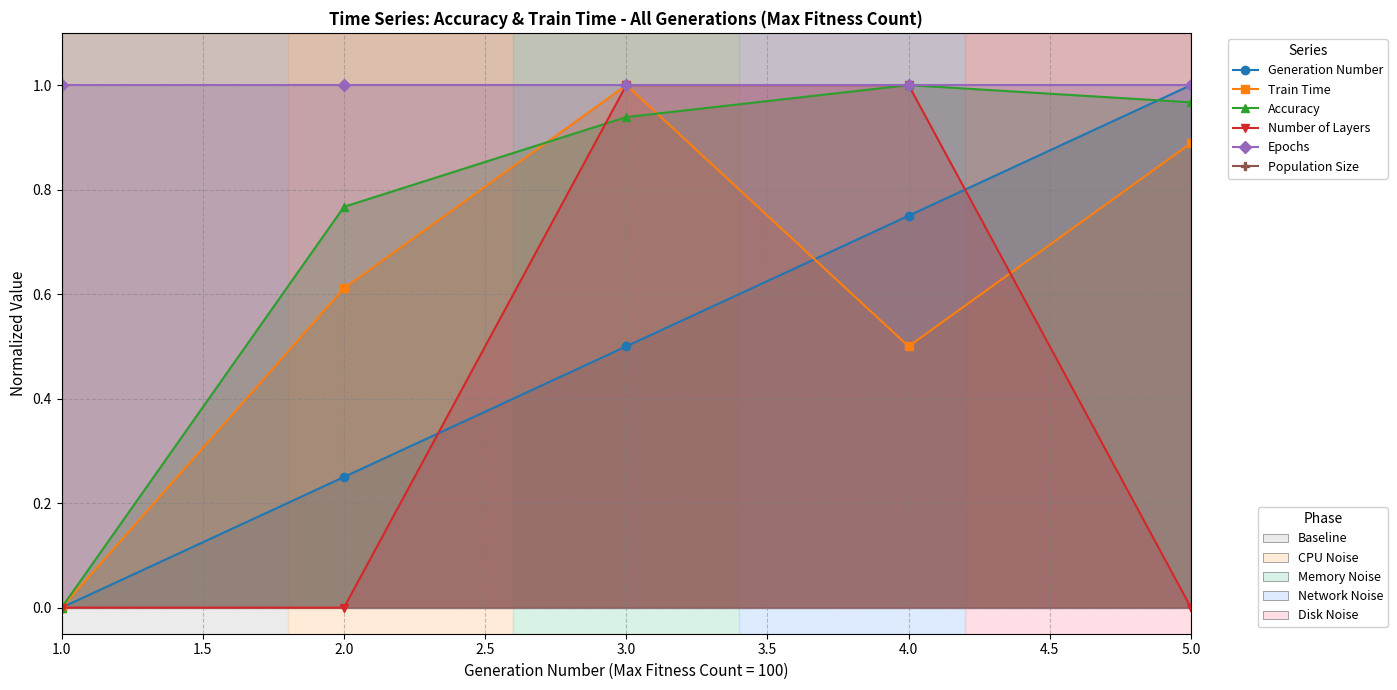

What is the maximum value for Generation Number?

1.0